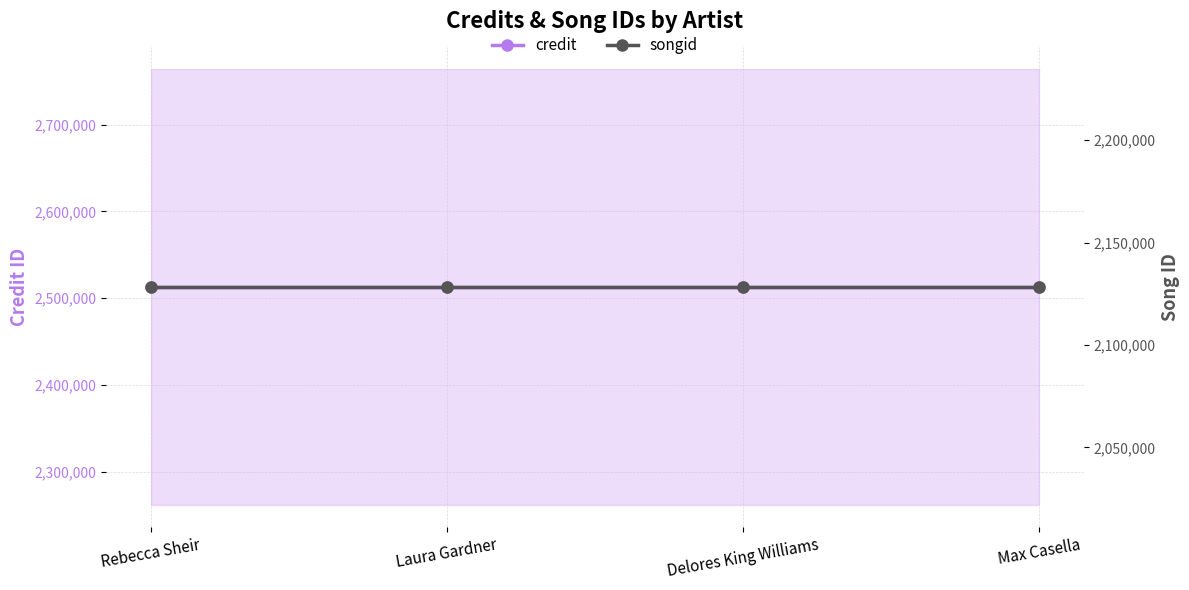

True or false: songid has a value of 3446307 at Laura Gardner.

False